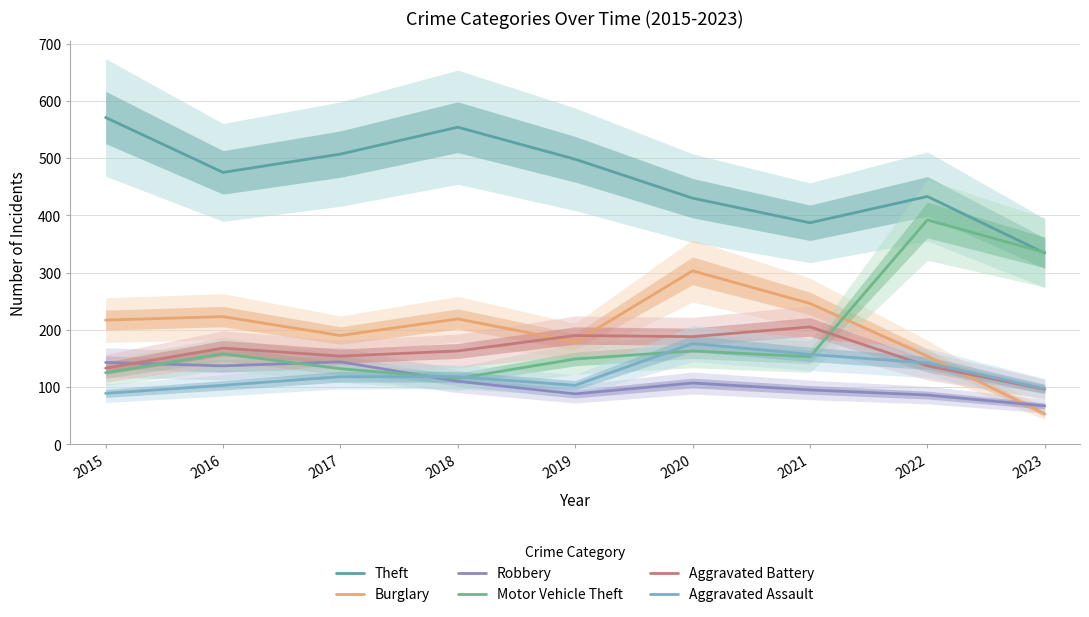

At which label does Burglary first exceed 217?

2016